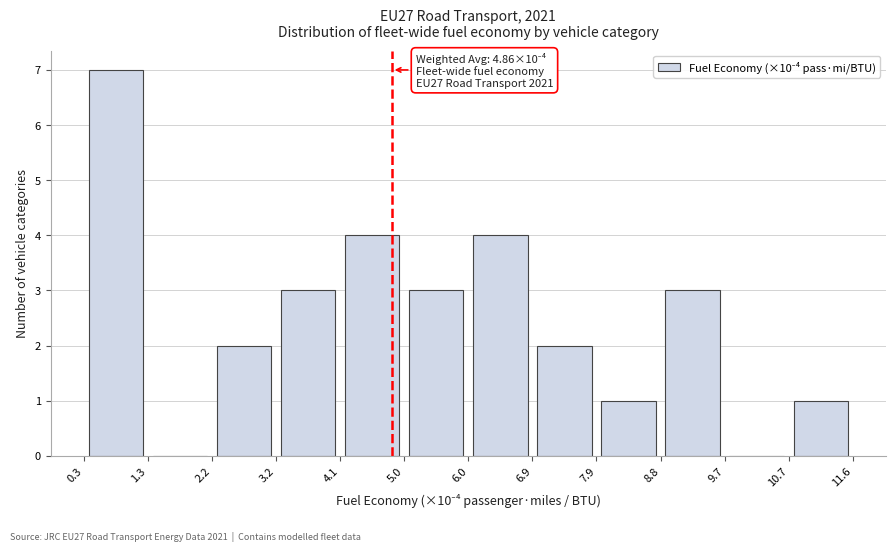

Over which range of the x-axis is the bar tallest?

0.3 to 1.3